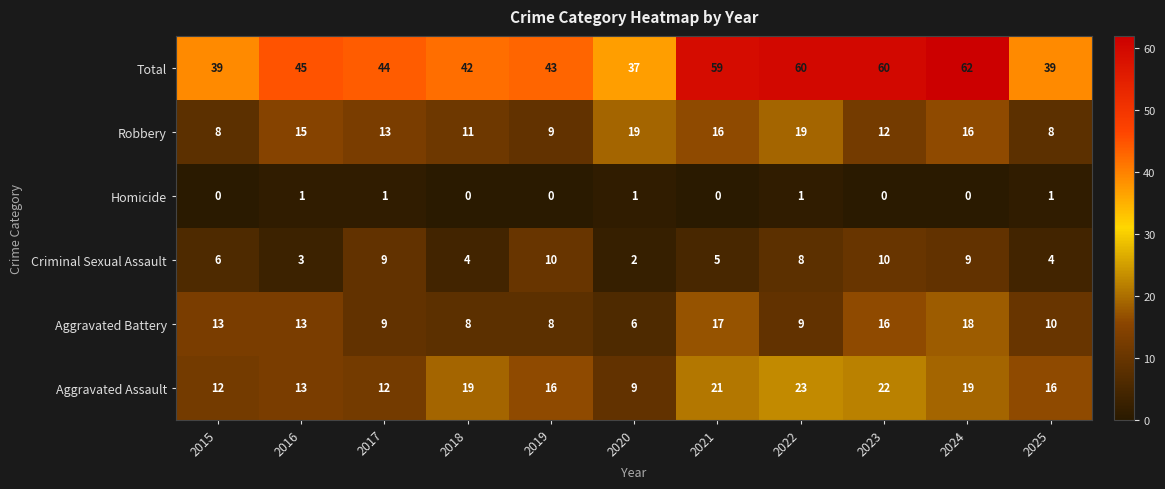

At 2024, list the series in order from largest to smallest.

Total, Aggravated Assault, Aggravated Battery, Robbery, Criminal Sexual Assault, Homicide